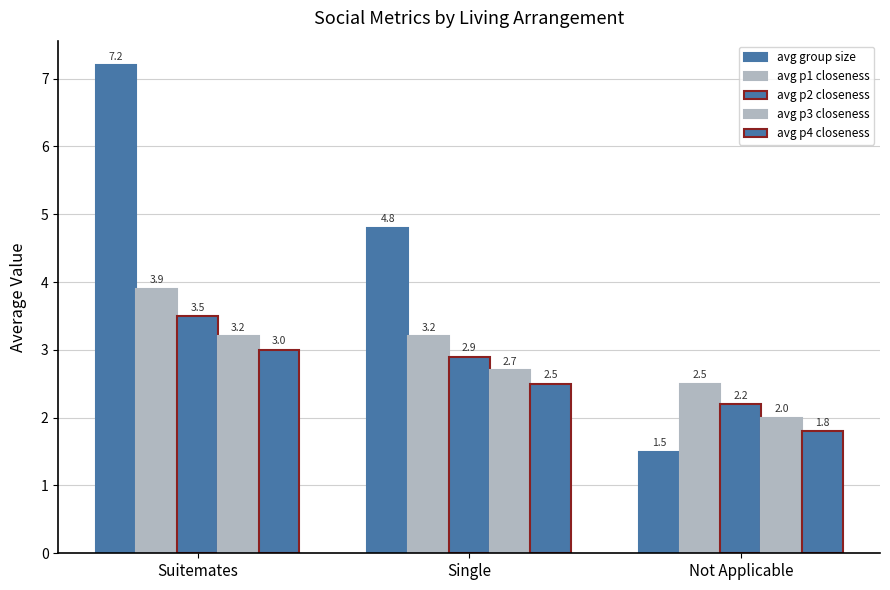

Does the chart contain stacked bars?

No